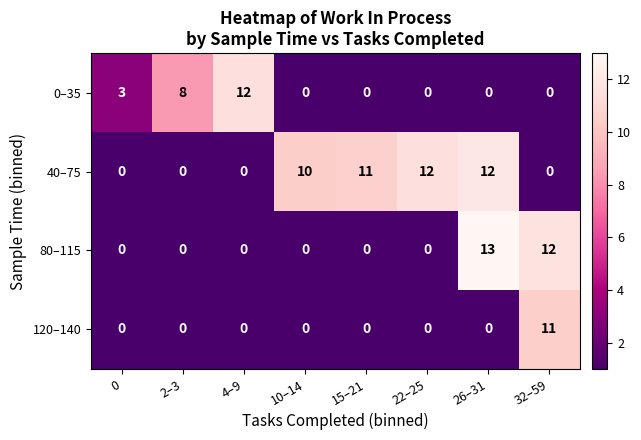

What is the difference between the maximum and minimum values in the 0–35 series?

12